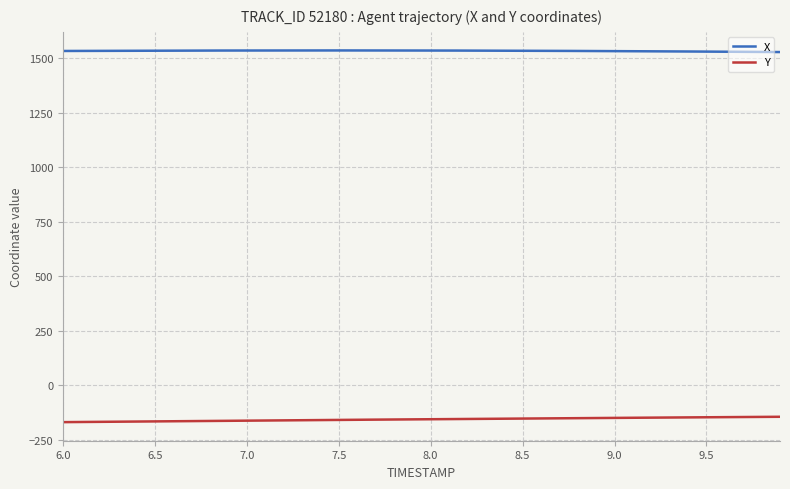

What is the greatest value displayed?

1536.7